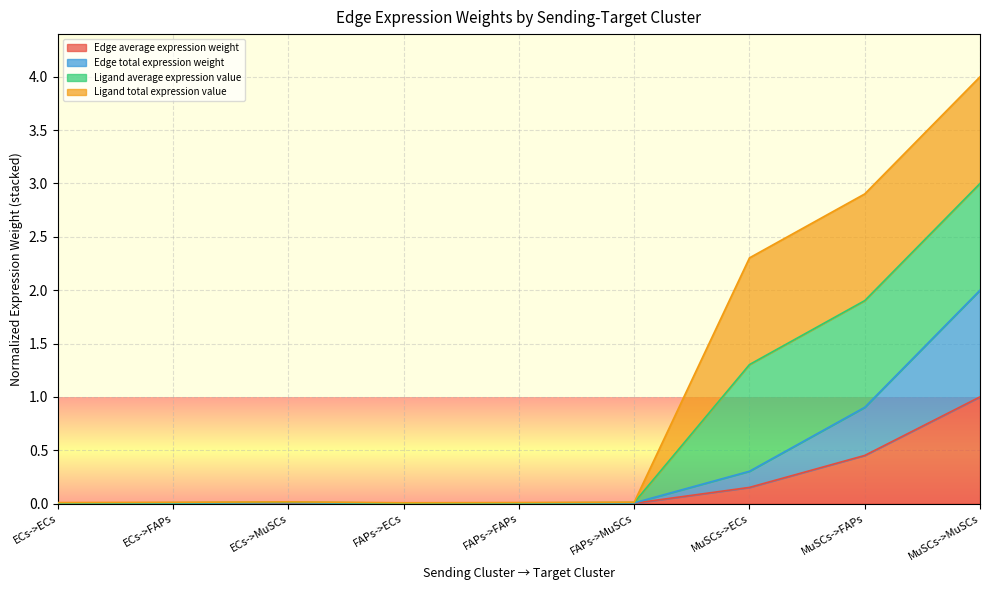

What is the label of the 3rd point from the left?

ECs->MuSCs